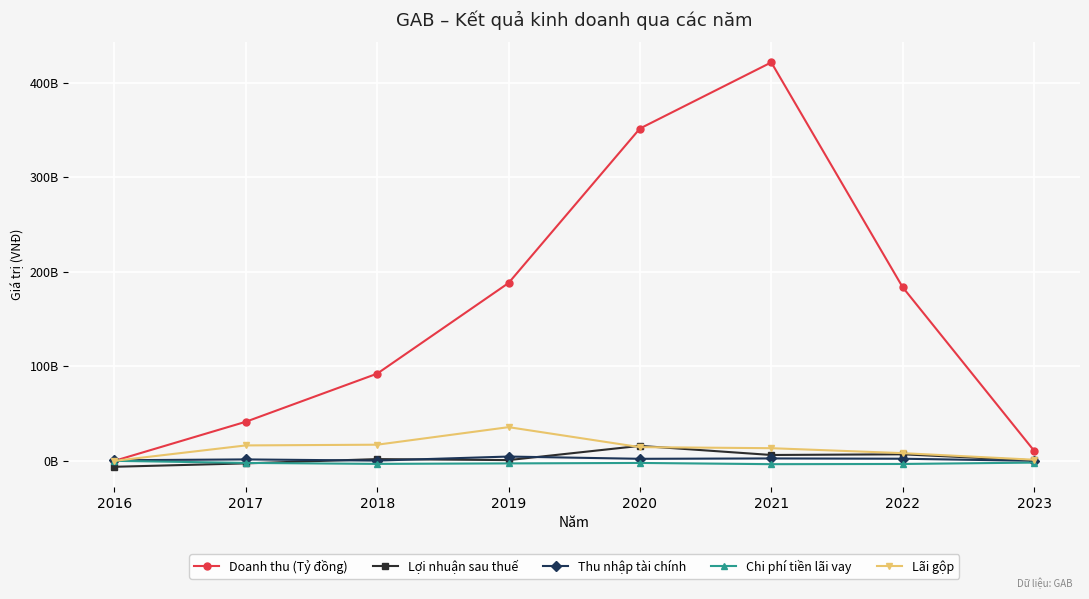

Does the chart have visible grid lines?

Yes